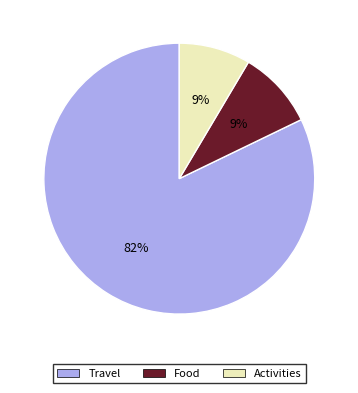

How many segments does this pie chart have?

3